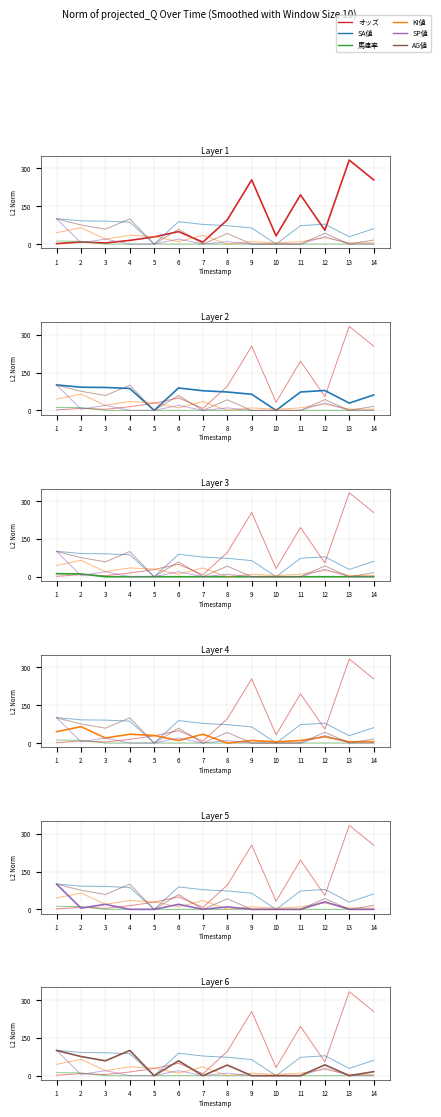

Which has a higher value, 2 or 14?

14